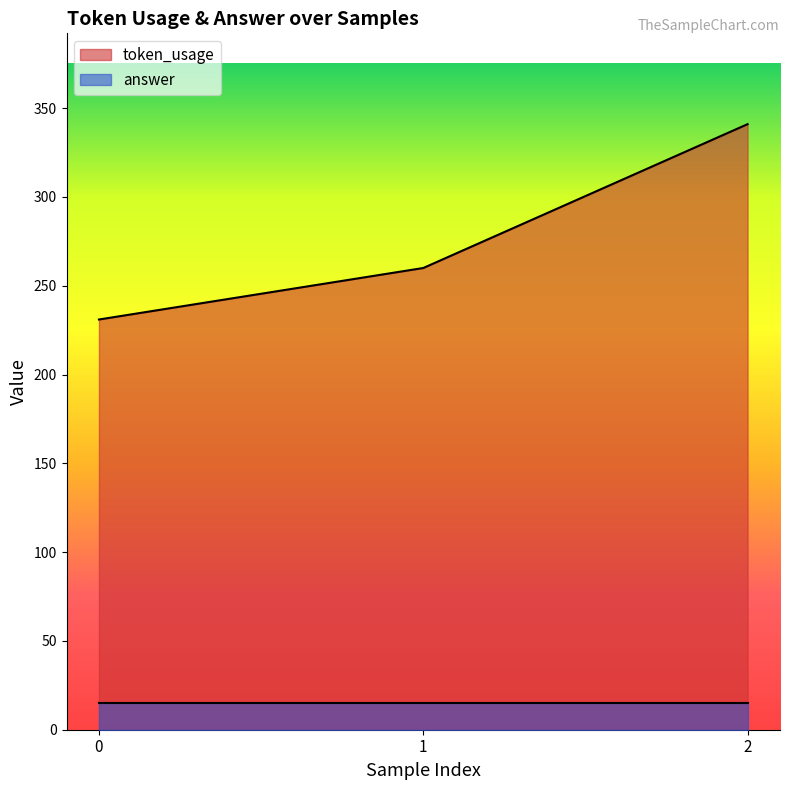

What is the sum of the values at 2 and 1?

601